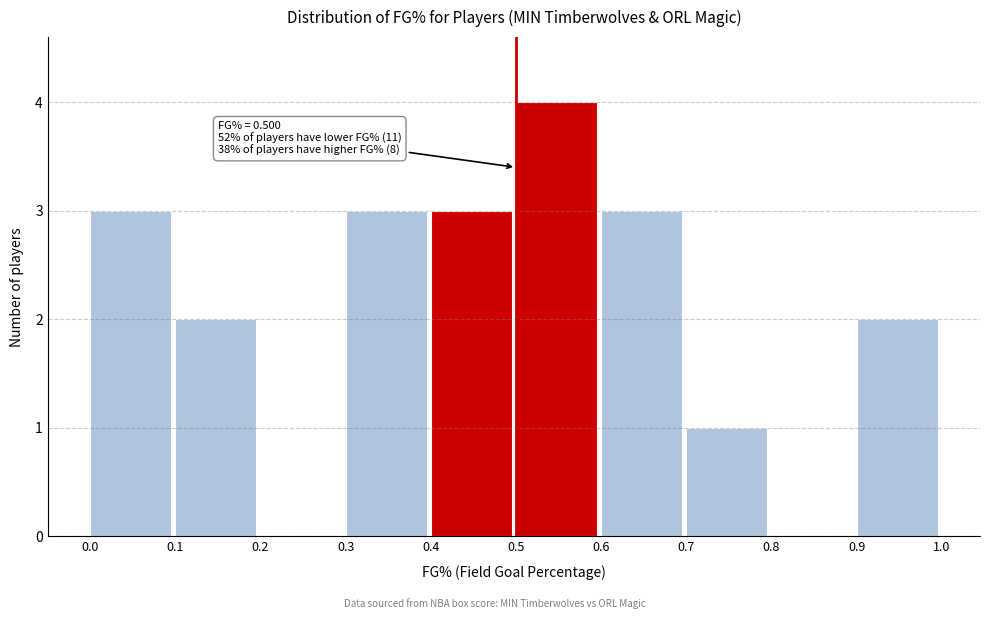

Over which range of the x-axis is the bar tallest?

0.5 to 0.6